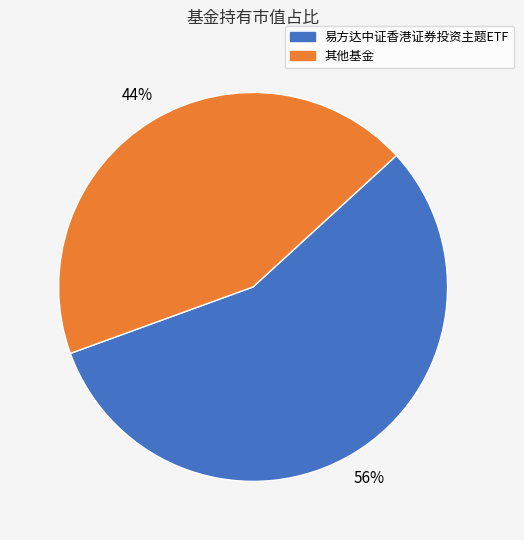

How many segments does this pie chart have?

2